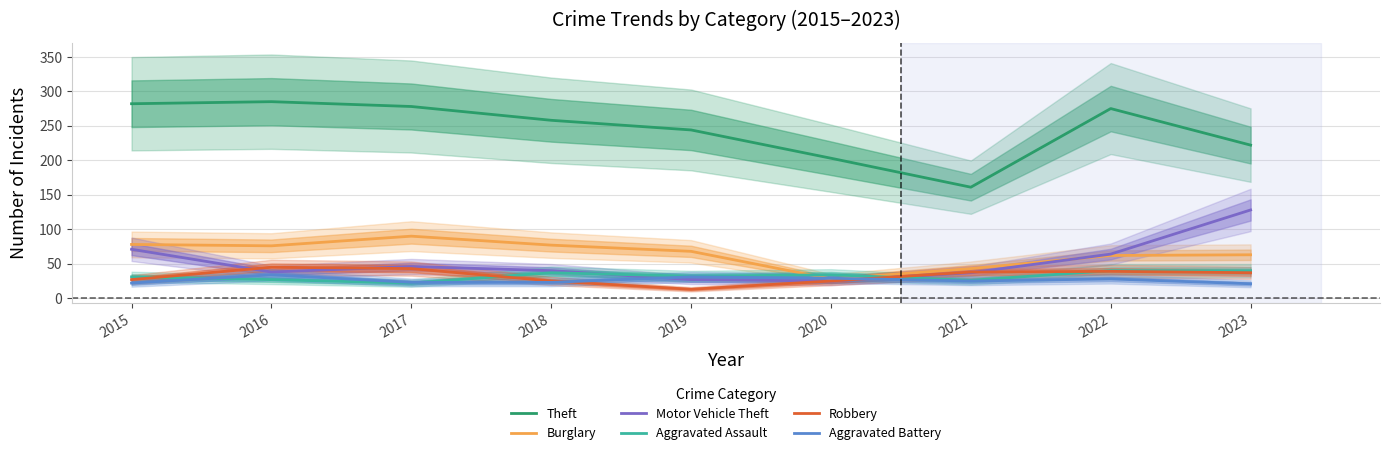

Reading right to left, list all the values displayed in this chart.

Theft: 2023=222	2022=275	2021=161	2020=203	2019=244	2018=258	2017=278	2016=285	2015=282
Burglary: 2023=63	2022=62	2021=43	2020=28	2019=68	2018=77	2017=90	2016=76	2015=78
Motor Vehicle Theft: 2023=128	2022=64	2021=37	2020=25	2019=27	2018=40	2017=46	2016=38	2015=71
Aggravated Assault: 2023=40	2022=40	2021=26	2020=34	2019=32	2018=37	2017=22	2016=27	2015=31
Robbery: 2023=37	2022=39	2021=38	2020=25	2019=13	2018=25	2017=43	2016=45	2015=27
Aggravated Battery: 2023=21	2022=28	2021=25	2020=29	2019=31	2018=23	2017=23	2016=34	2015=22